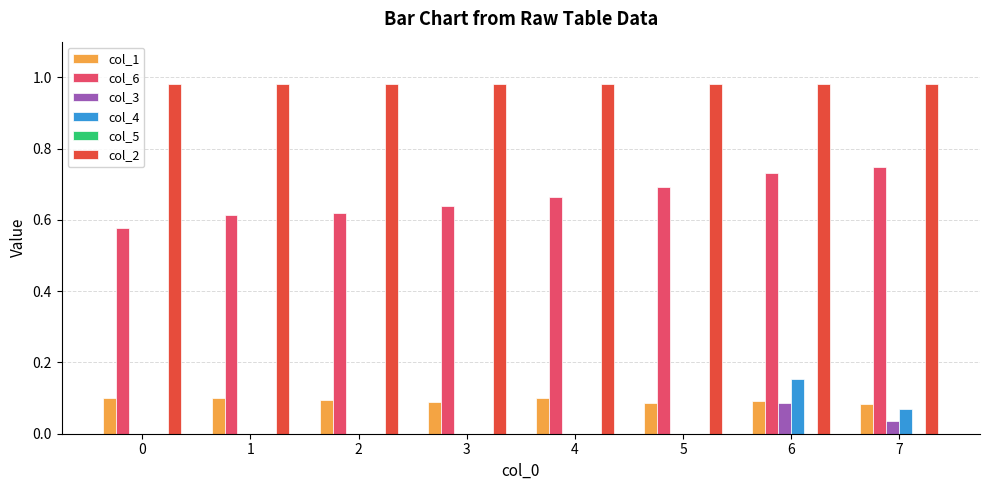

Which series has the largest total across all categories?

col_2